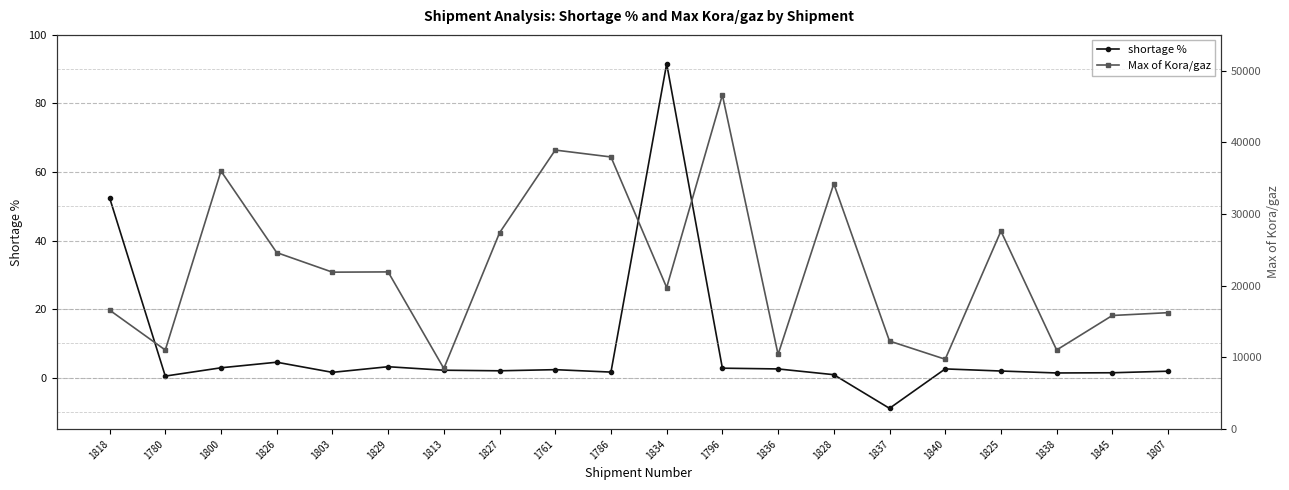

Is it true that Max of Kora/gaz equals 24625.7 at 1826?

True